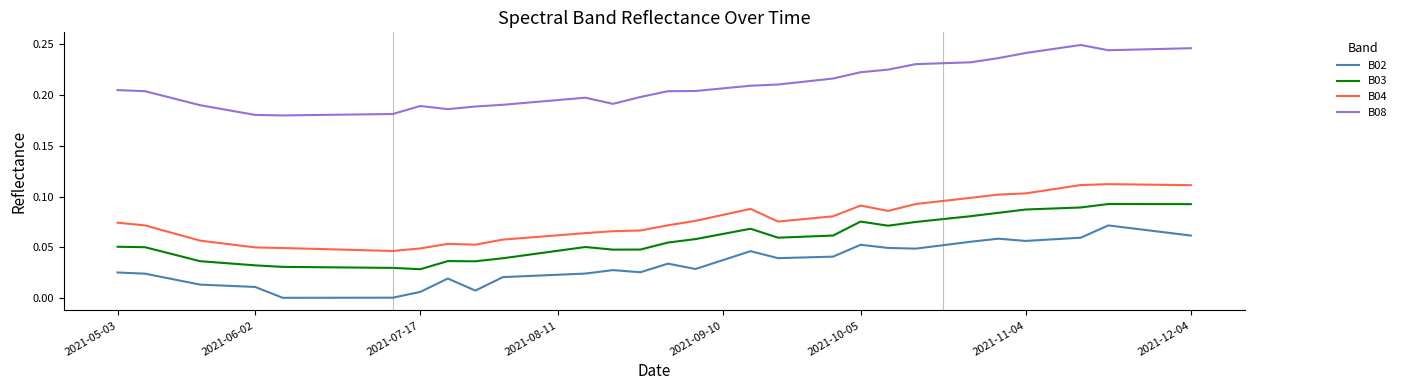

List the series in order of their peak value, lowest first.

B02, B03, B04, B08